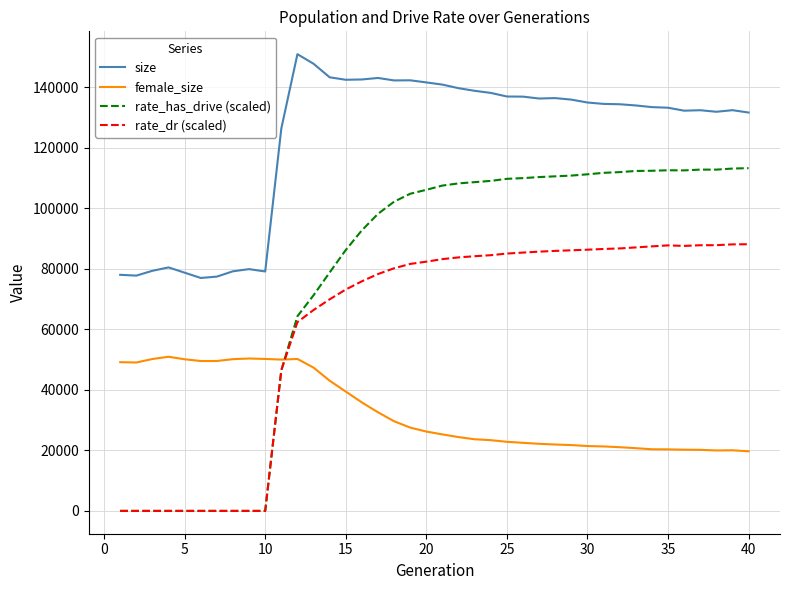

List the series in order of their overall mean, lowest first.

female_size, rate_dr (scaled), rate_has_drive (scaled), size